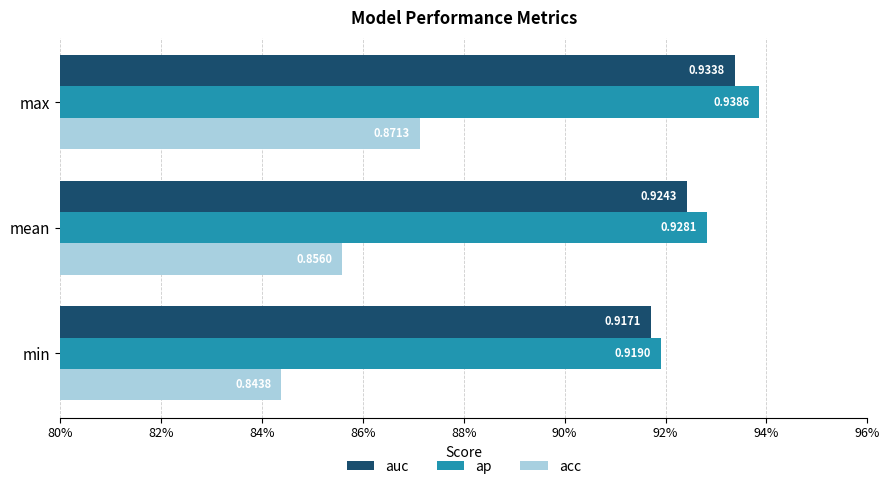

What is the maximum value shown in the chart?

0.9